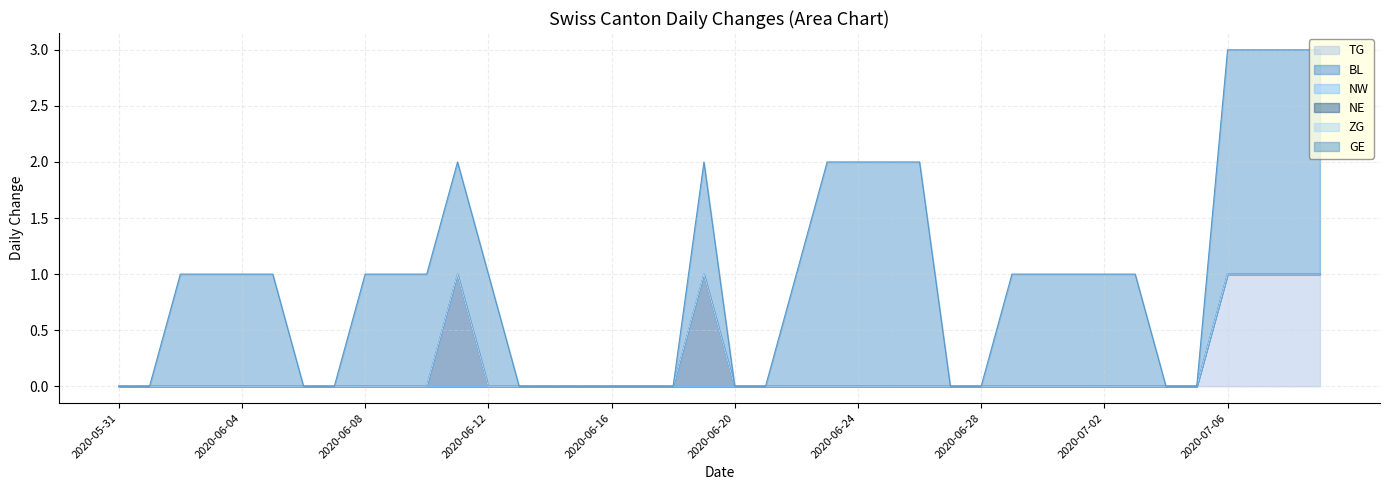

True or false: NE and NW cross at least once.

False